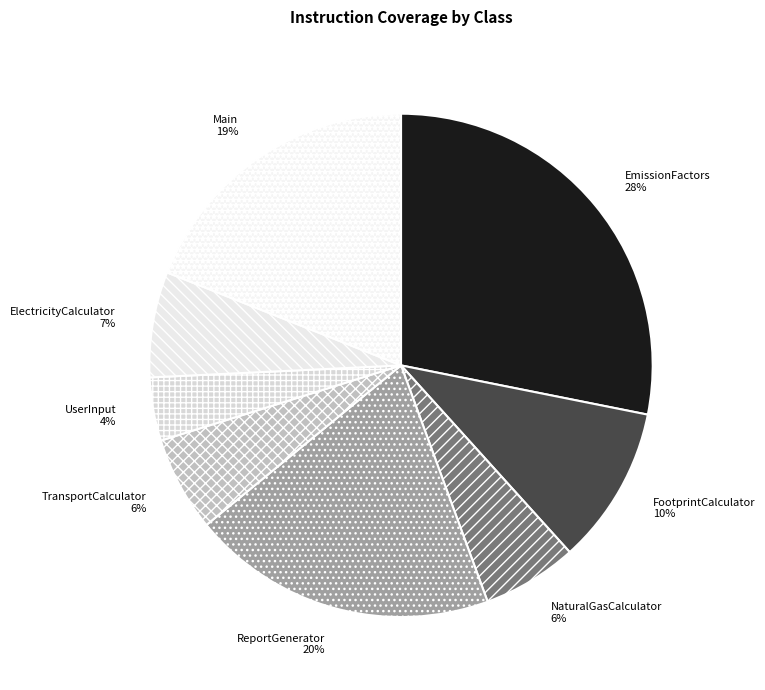

Combined, do NaturalGasCalculator and UserInput account for over 50%?

No